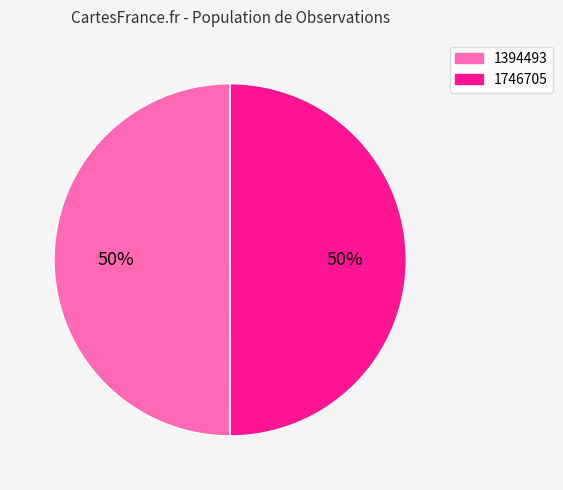

Approximately how many times larger is the value at 1746705 compared to 1394493?

1.0